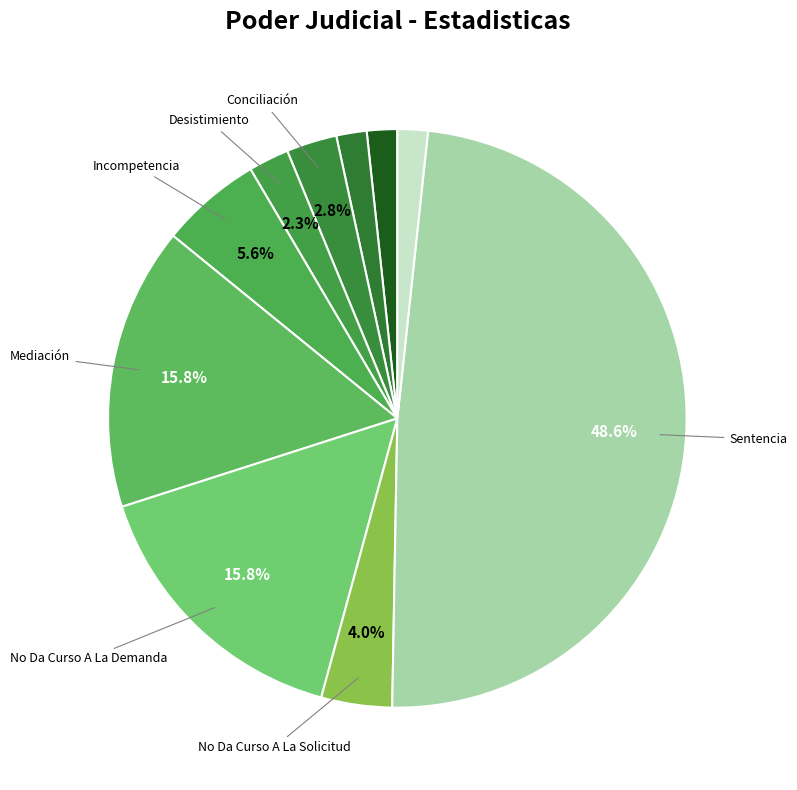

How many segments does this pie chart have?

10